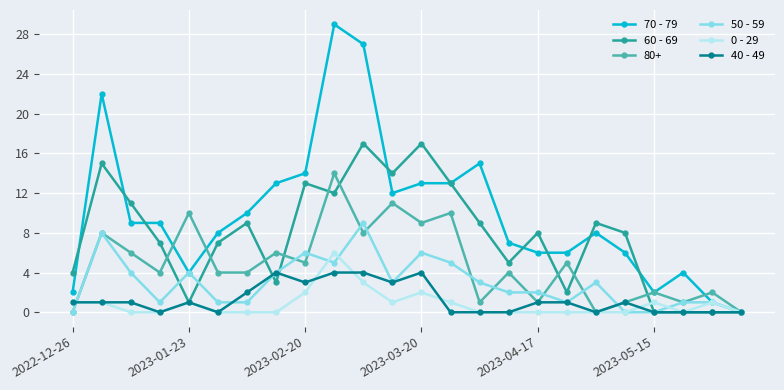

Which series has the largest range (max minus min)?

70 - 79